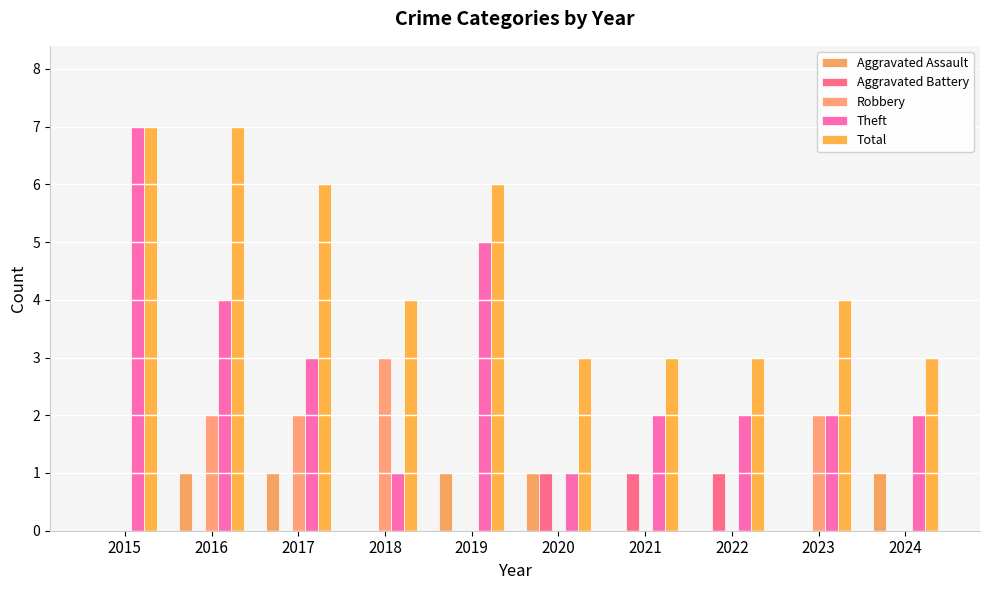

Reading right to left, extract all data points from this chart.

Aggravated Assault: 1	0	0	0	1	1	0	1	1	0
Aggravated Battery: 0	0	1	1	1	0	0	0	0	0
Robbery: 0	2	0	0	0	0	3	2	2	0
Theft: 2	2	2	2	1	5	1	3	4	7
Total: 3	4	3	3	3	6	4	6	7	7